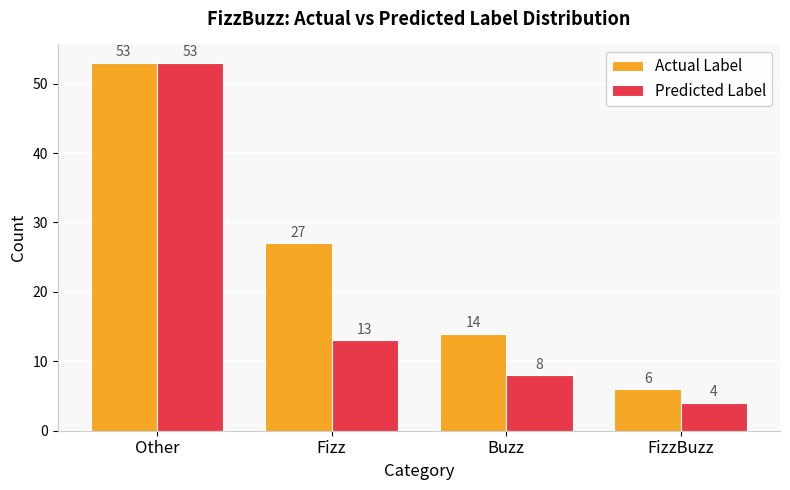

Between Other and Buzz, which series saw the biggest shift?

Predicted Label